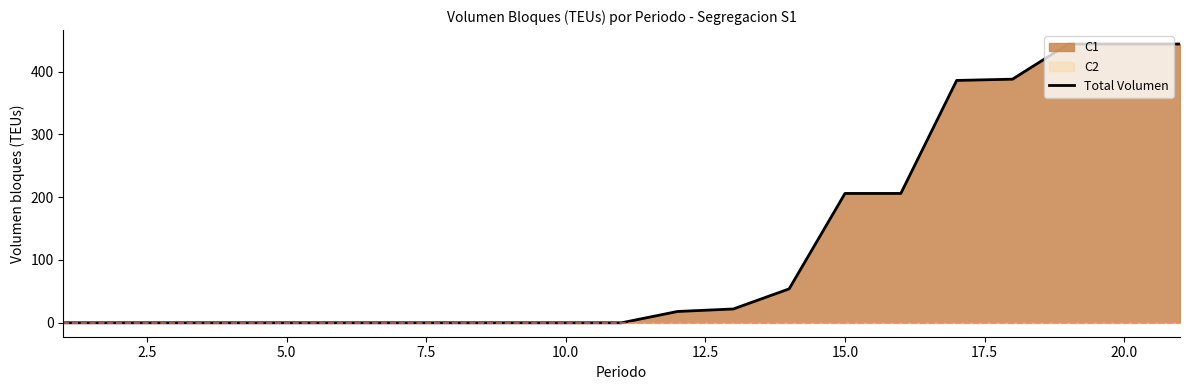

What is the highest value of the Total Volumen series?

444